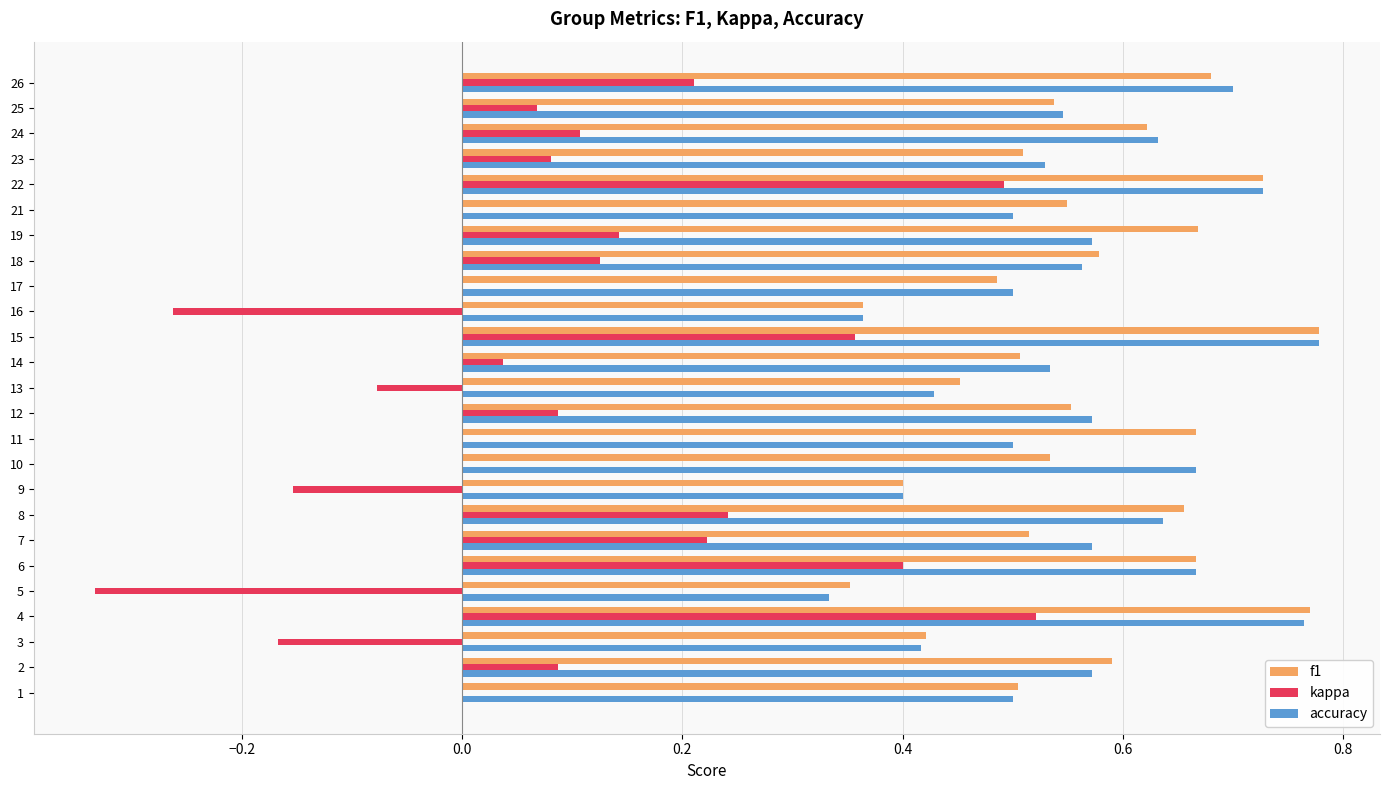

Is the value of accuracy at 23 greater than the value of kappa at 17?

Yes